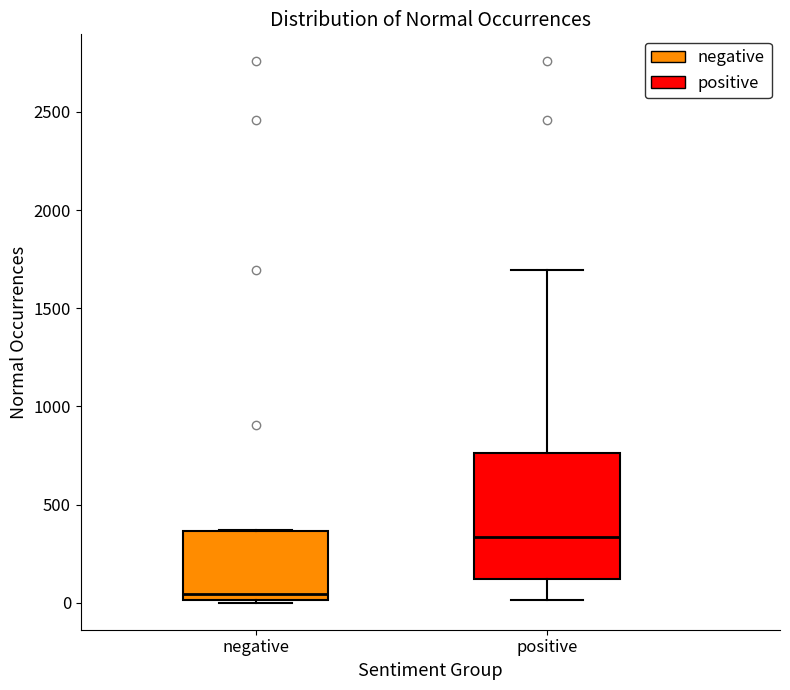

Which box's median line is the lowest?

negative